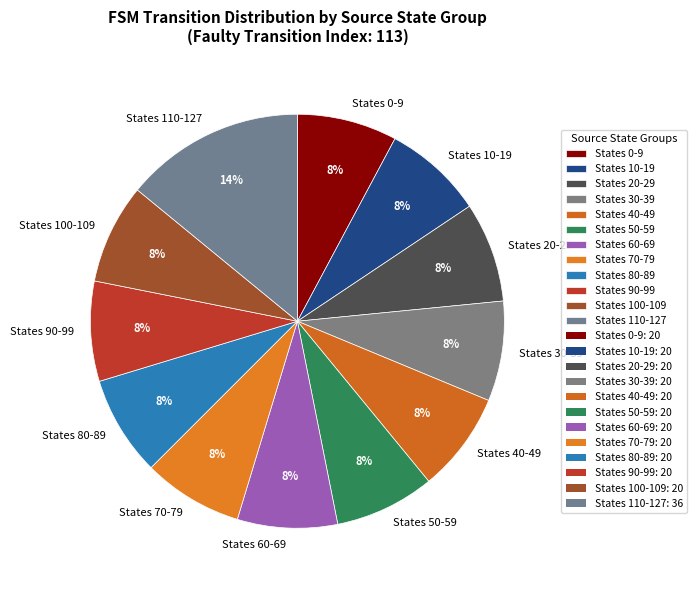

True or false: States 20-29 accounts for 8% of the total.

True